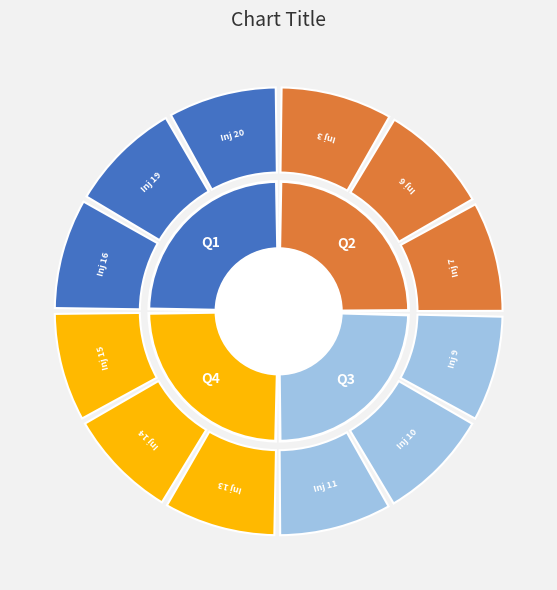

Is it true that Inj 16 is 22% of the pie?

False